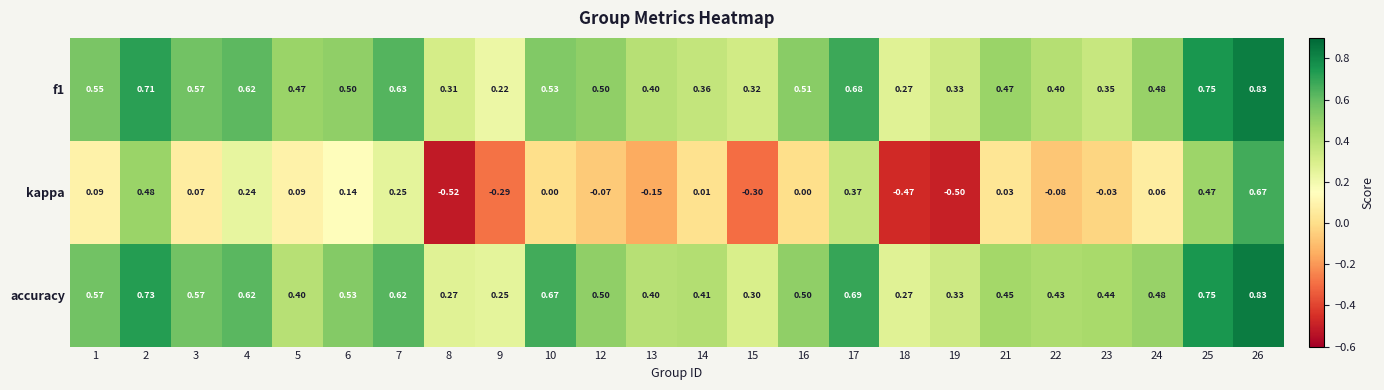

How many categories are shown in the chart?

24